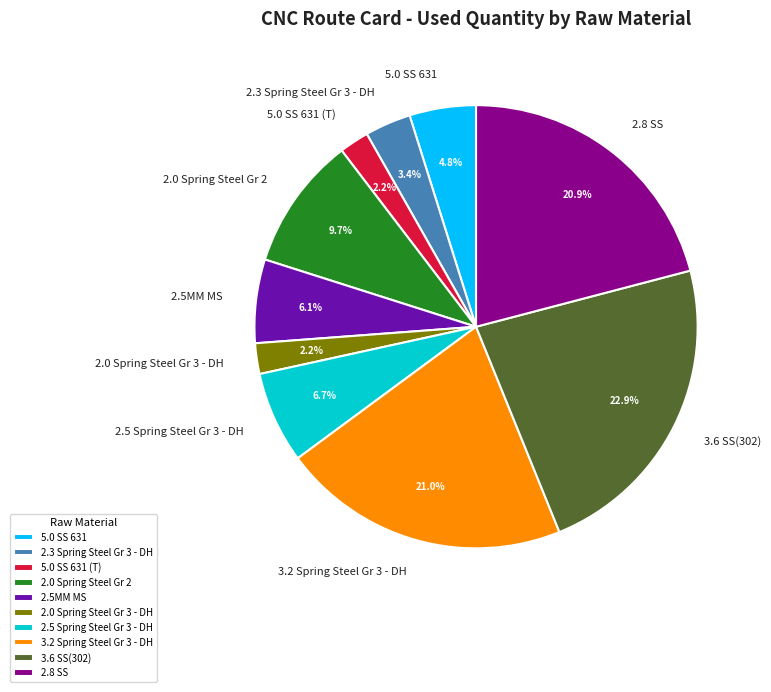

What percentage is NOT represented by 2.8 SS?

79.1%